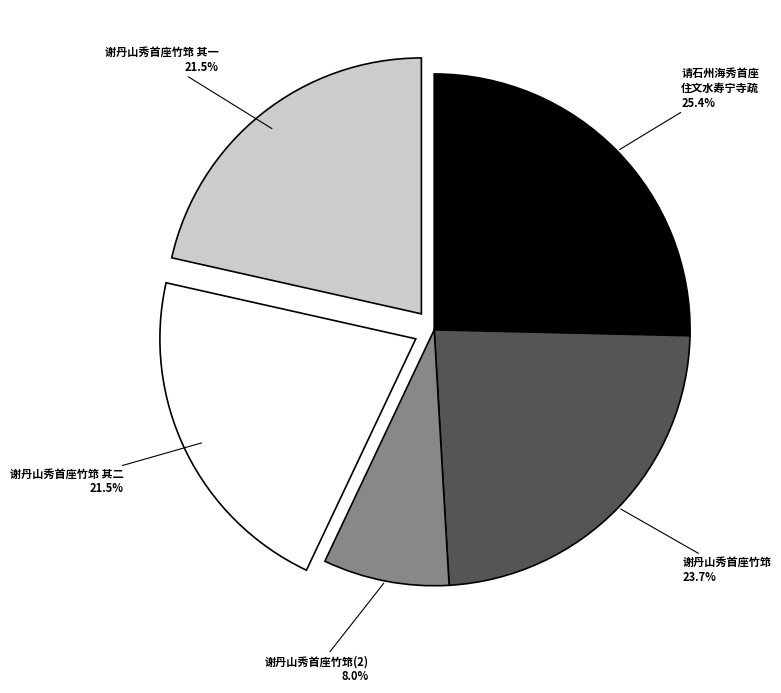

Is there a majority slice in this chart?

No